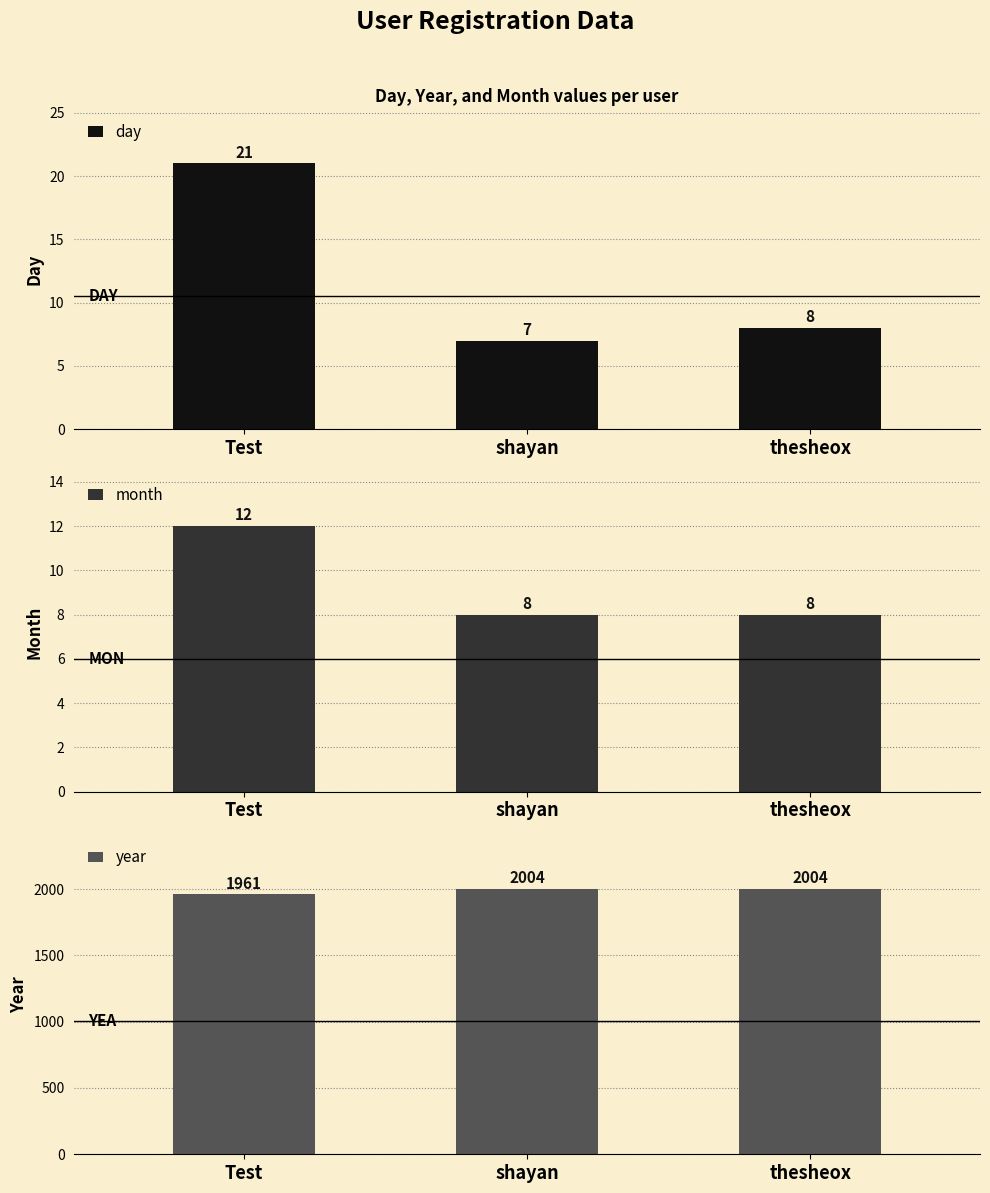

What is the maximum value for year?

2004